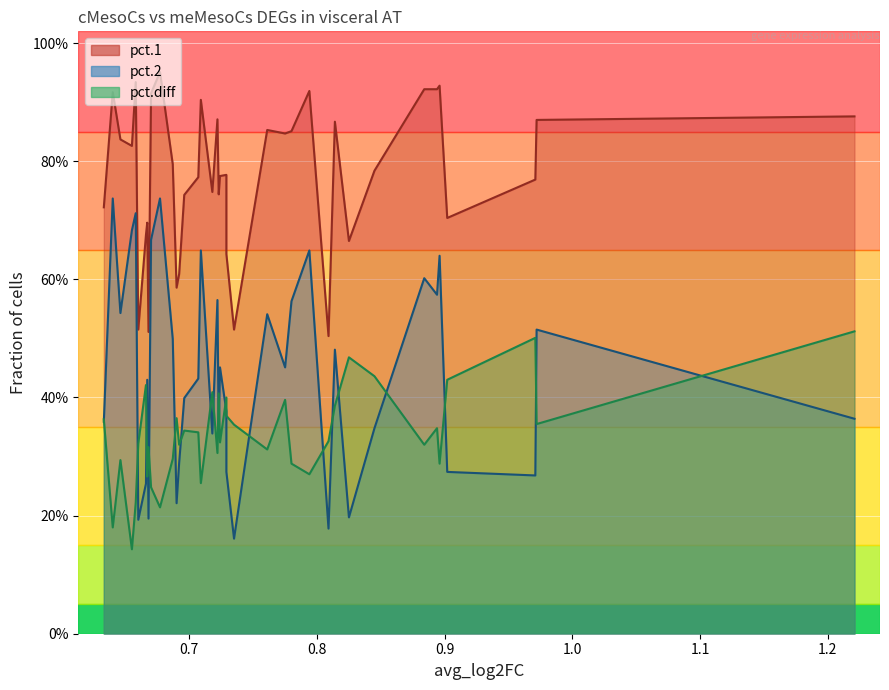

What is the average value of the pct.diff series?

0.3